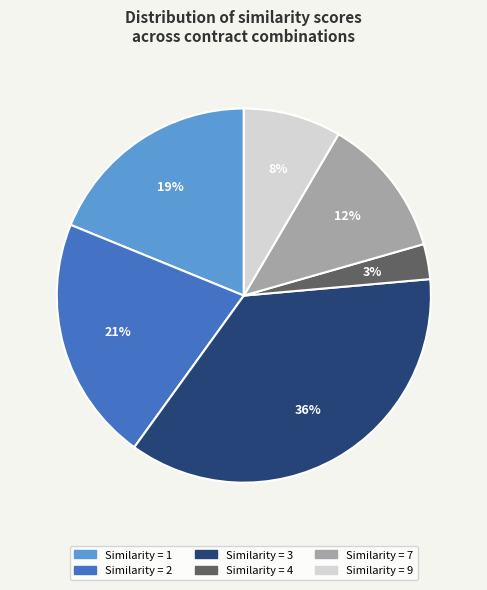

To the nearest percent, what is the difference between the largest and smallest slice percentages?

33%